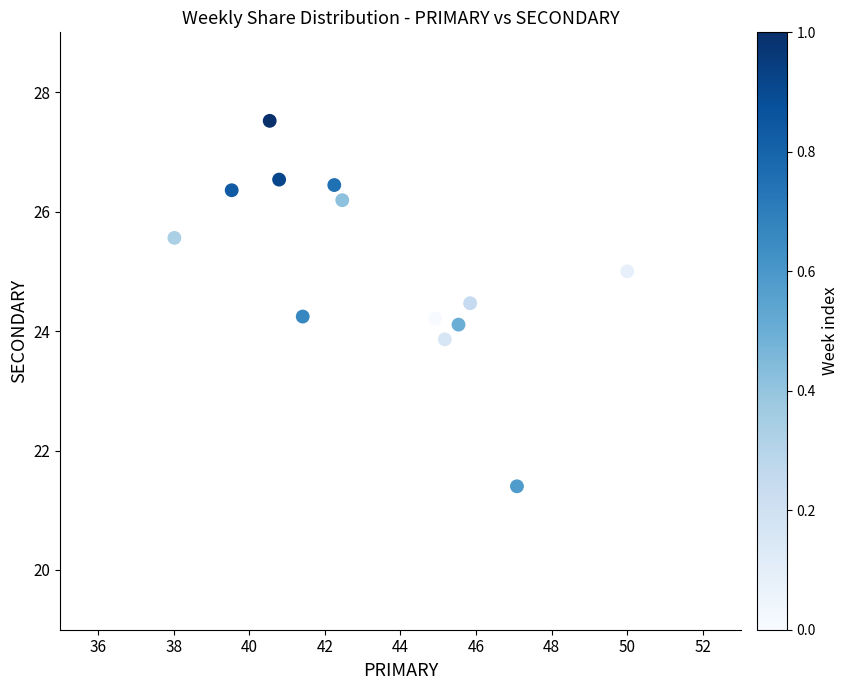

What is the range of X values (max minus min)?

12.0